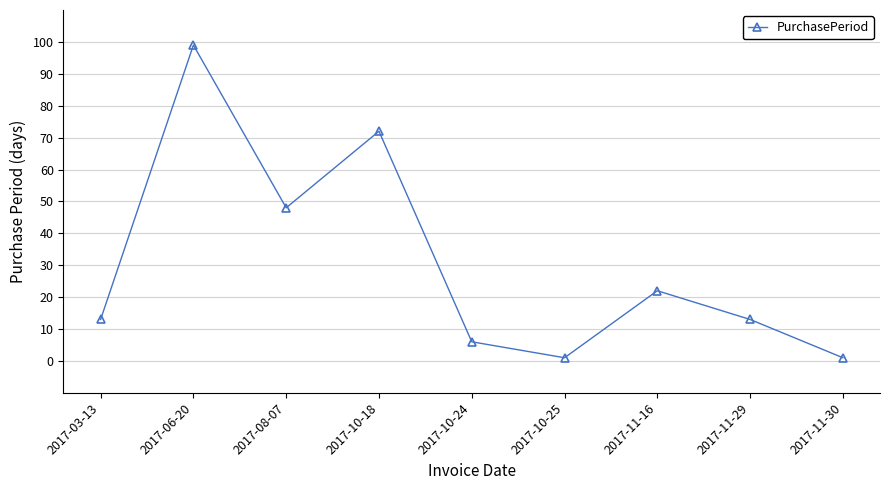

Reading left to right, transcribe all the data shown in this chart.

13	99	48	72	6	1	22	13	1